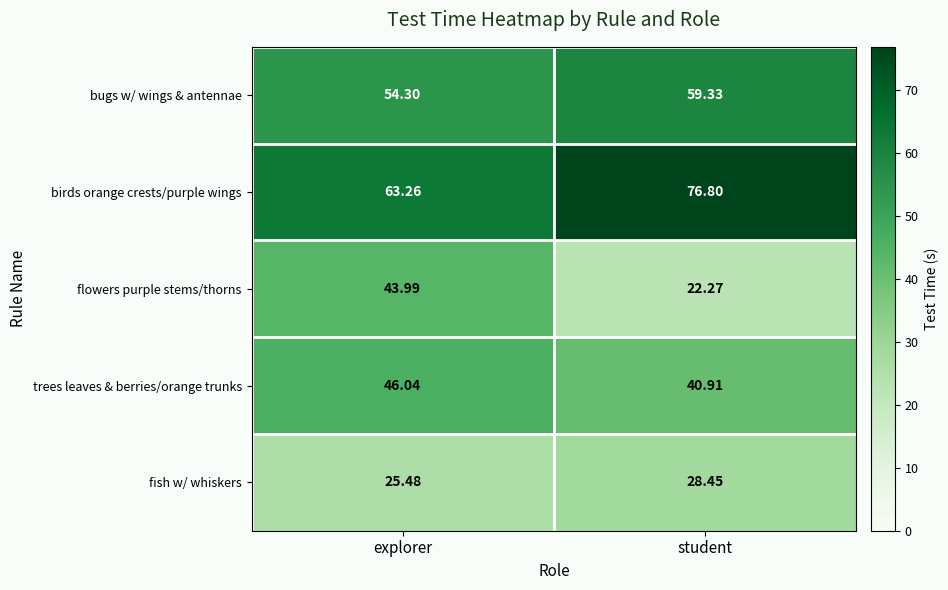

Where does the birds orange crests/purple wings series first go above 76?

student